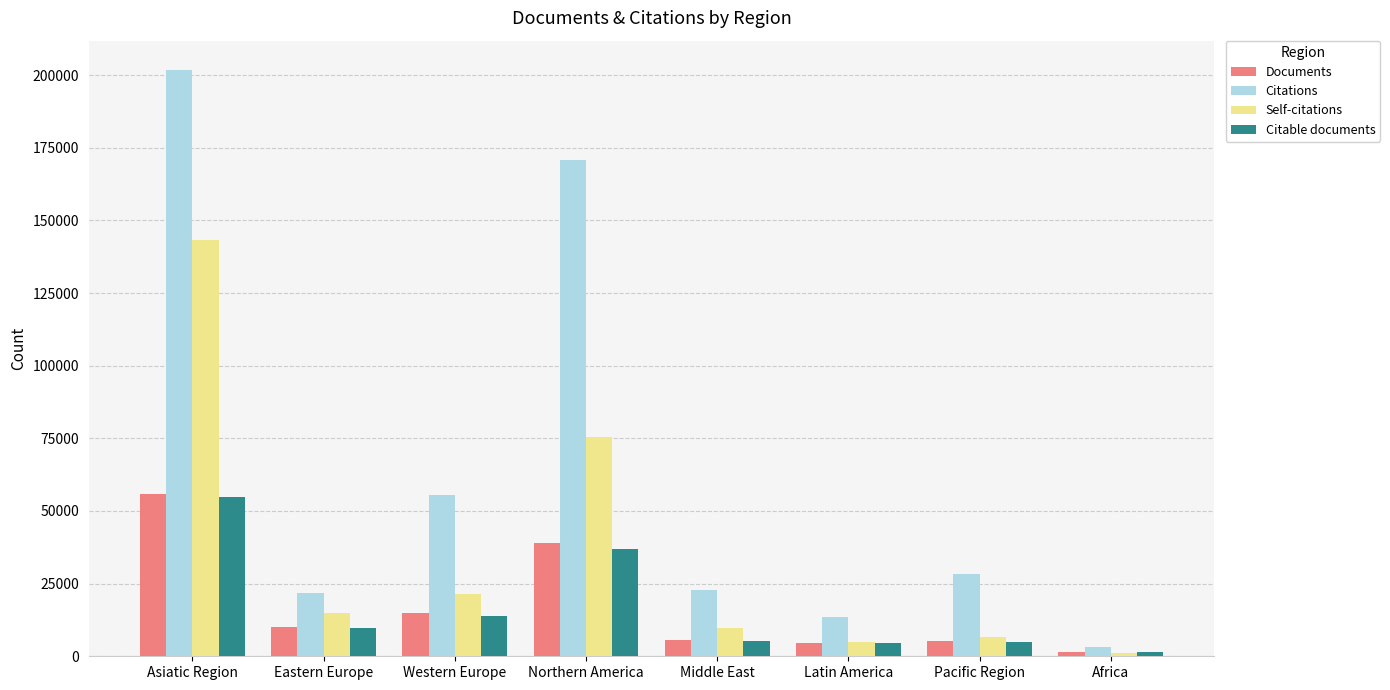

Which category has the highest value in the Citable documents series?

Asiatic Region